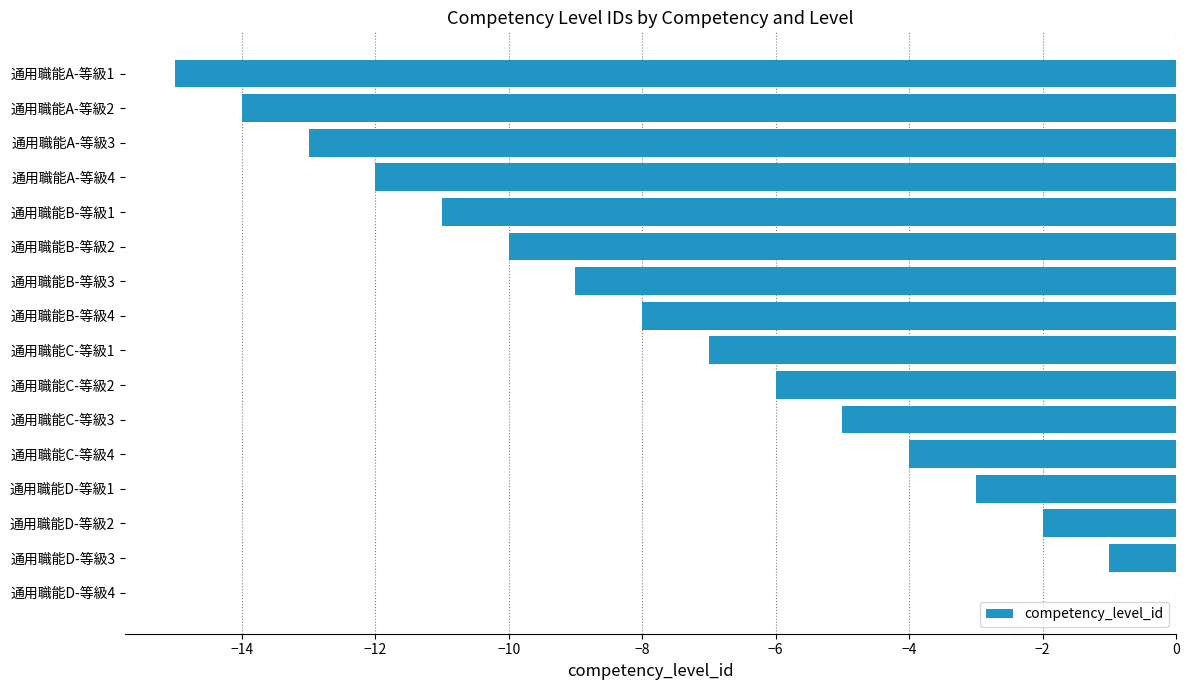

How many data points does each series have?

16